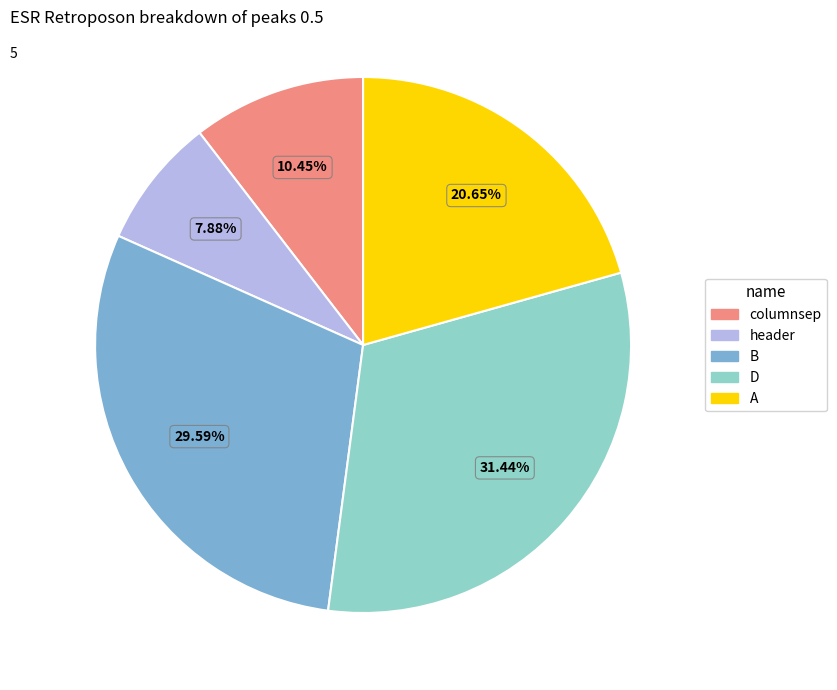

To the nearest percent, what is the difference between the header and B slice percentages?

22%